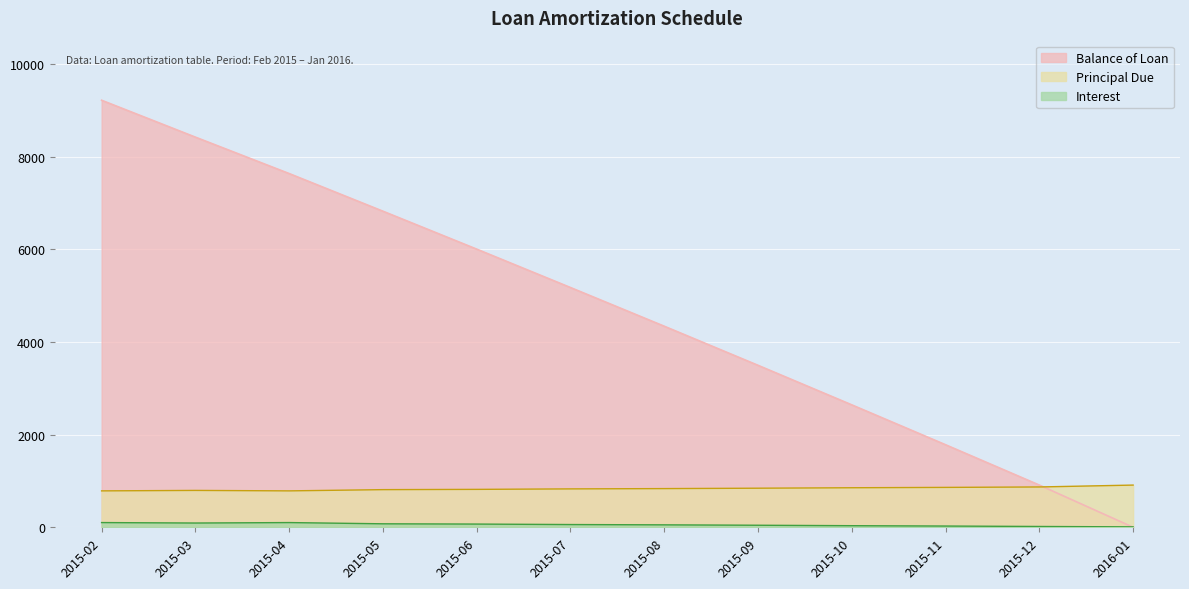

What is the value of the Interest point at the 11th from the left?

17.6